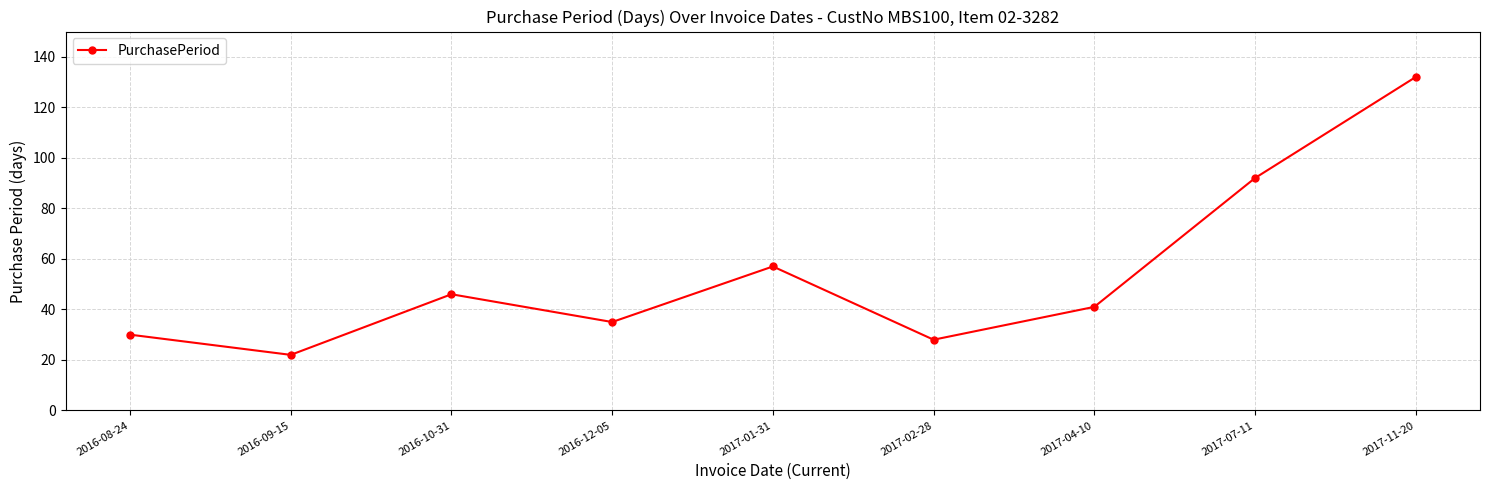

What is the difference between the values at 2017-02-28 and 2016-10-31?

18